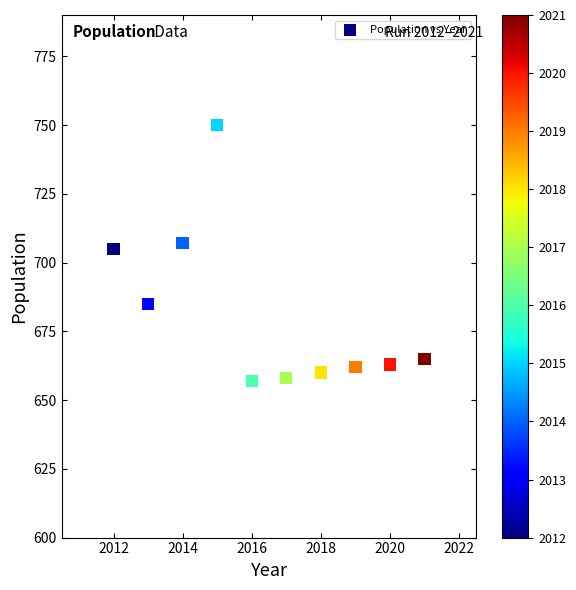

What Y value in the scatter plot is closest to 703?

705